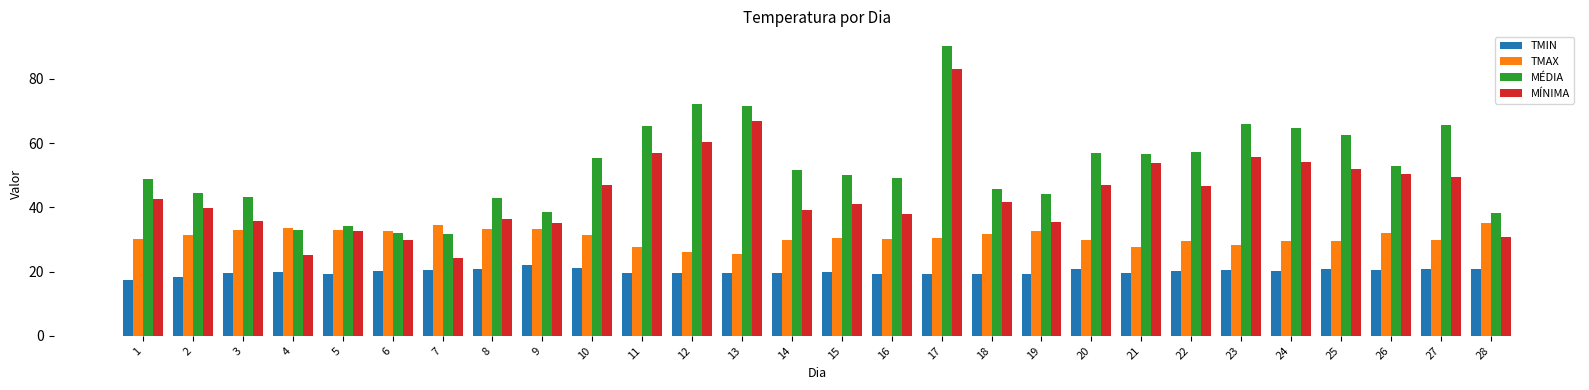

How many data points does each series have?

28